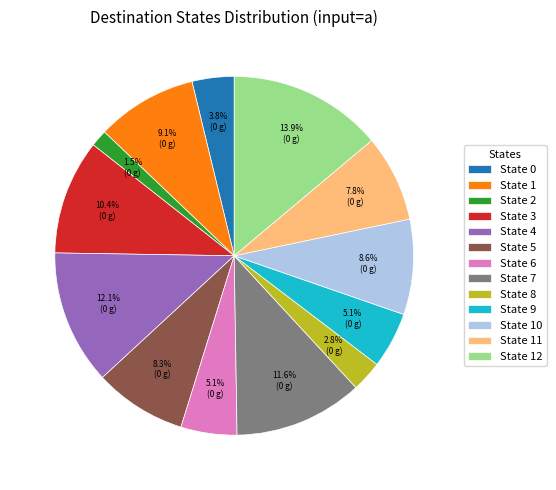

To the nearest percent, what portion does State 5 represent?

8%